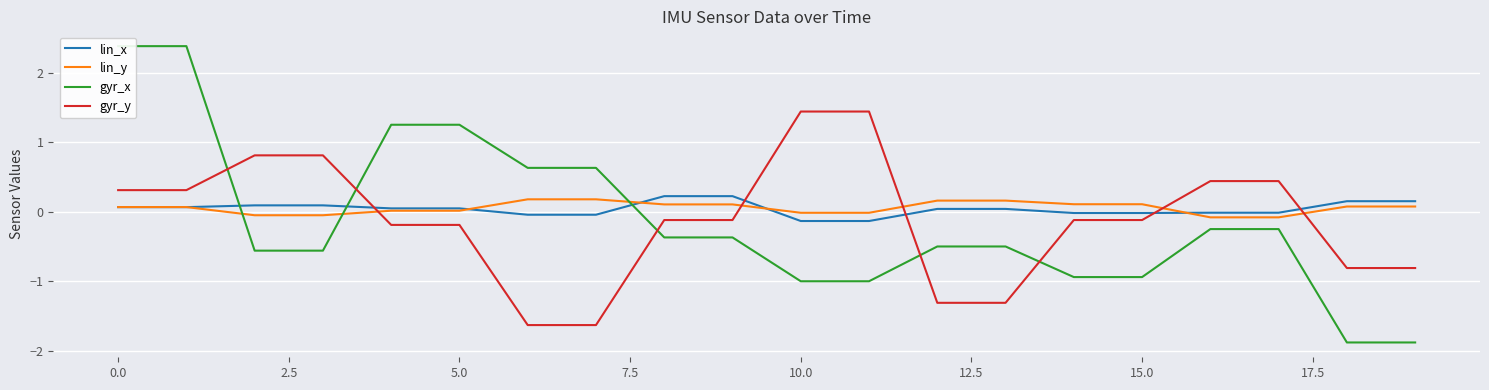

What is the greatest value displayed?

2.4